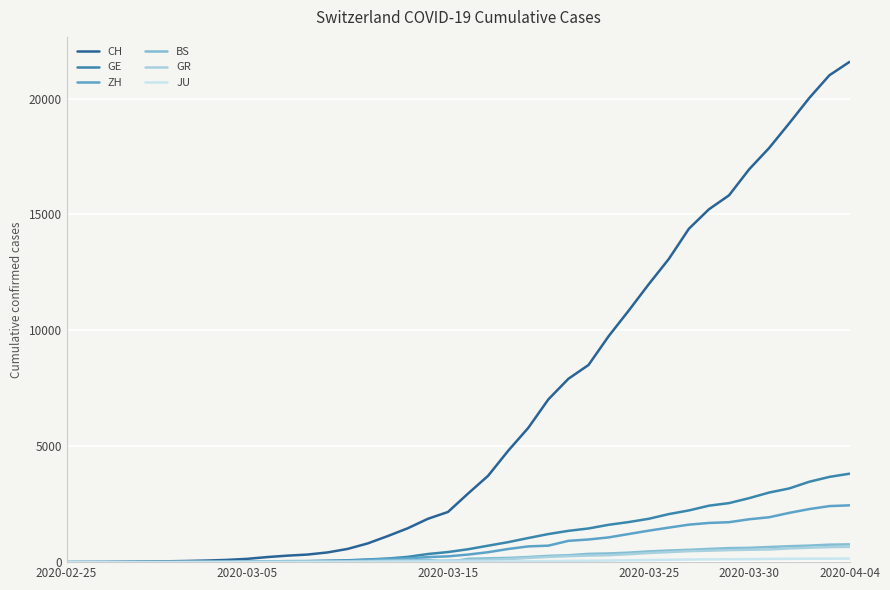

Which series has the largest total across all categories?

CH